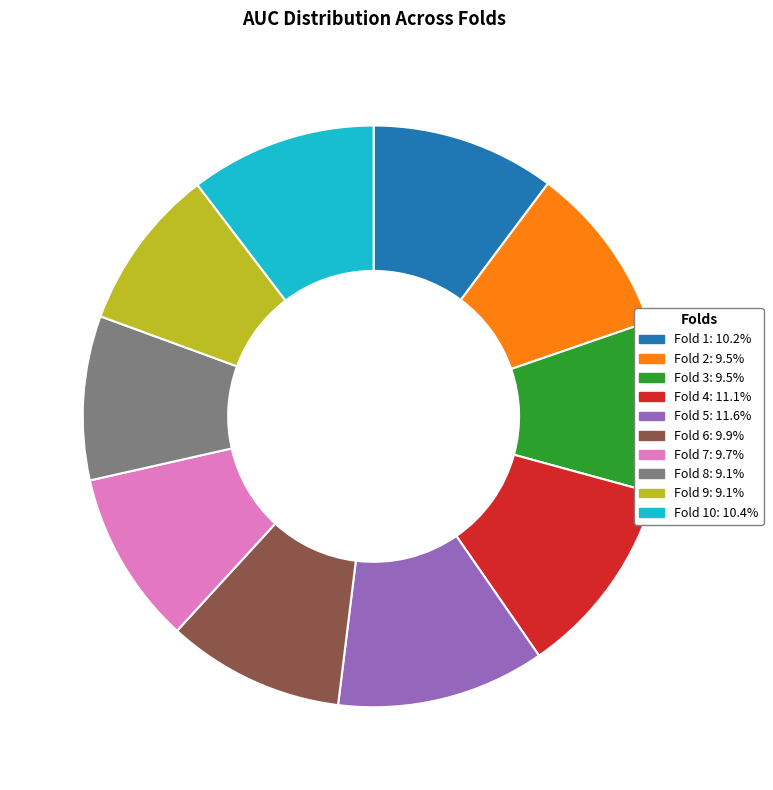

Is there any slice that represents more than half of the pie?

No